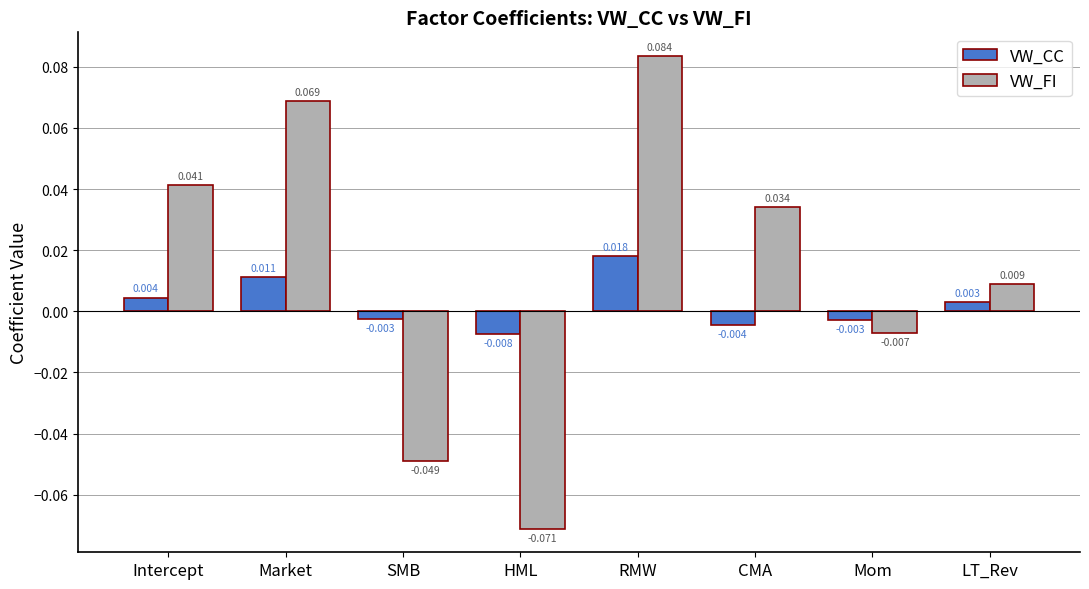

What is the difference between the VW_FI values at RMW and HML?

0.2